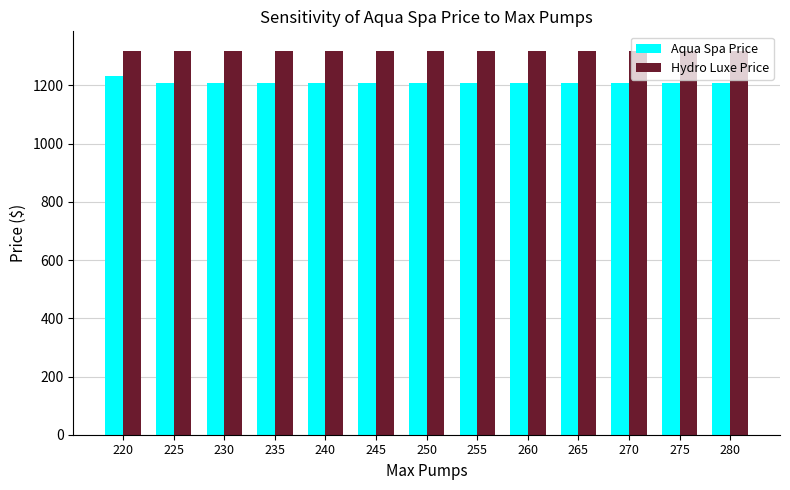

What is the spread (max minus min) of values at 275?

111.1